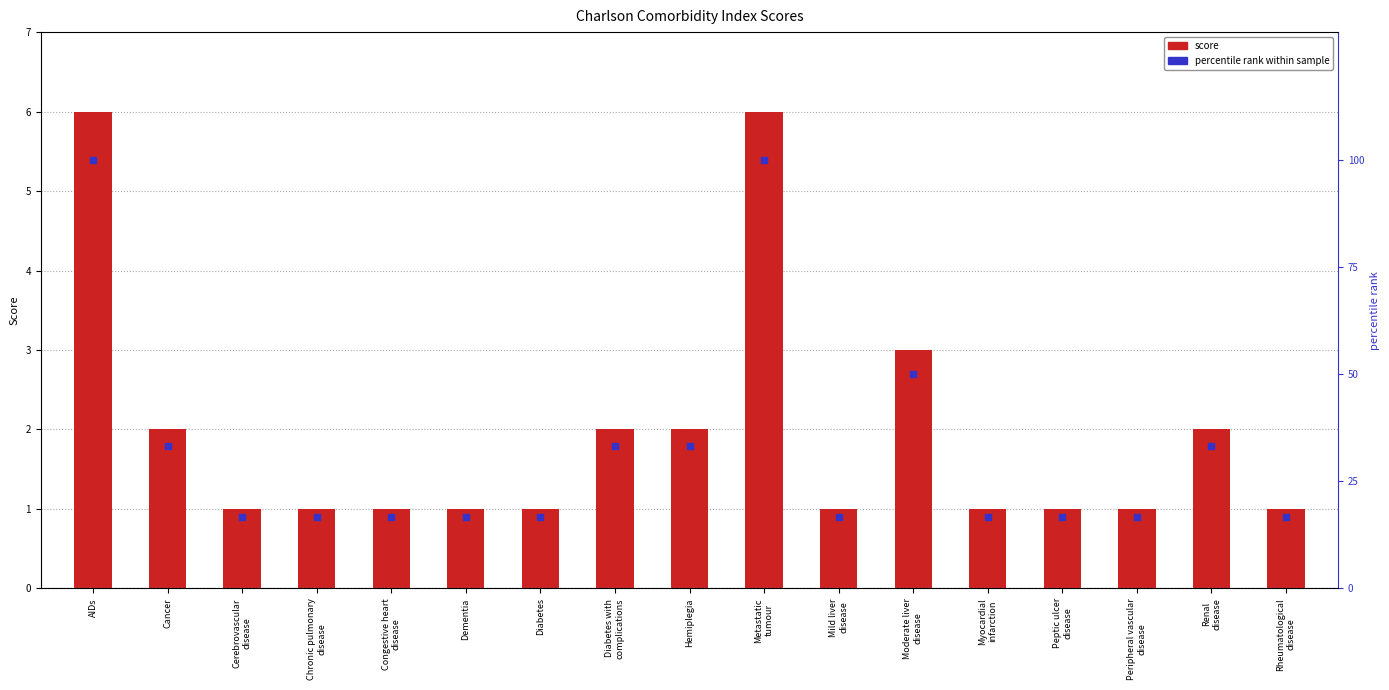

Which series has the largest Y range (max minus min)?

percentile rank